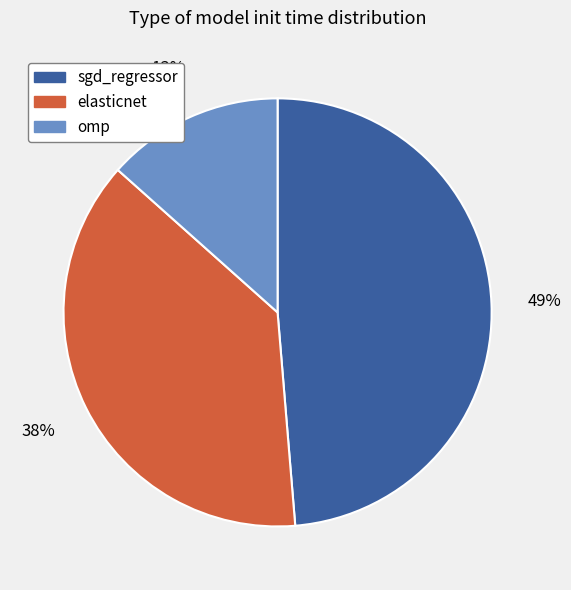

Which category has the smallest portion of the pie?

omp